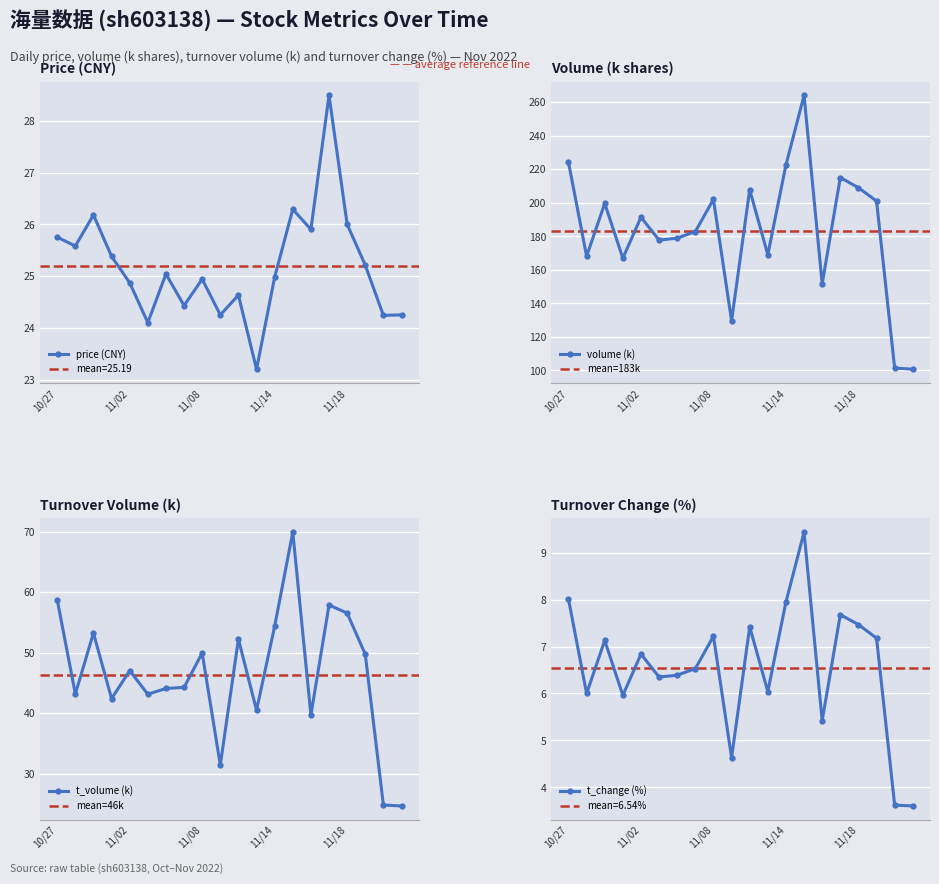

True or false: t_volume and volume cross at least once.

False